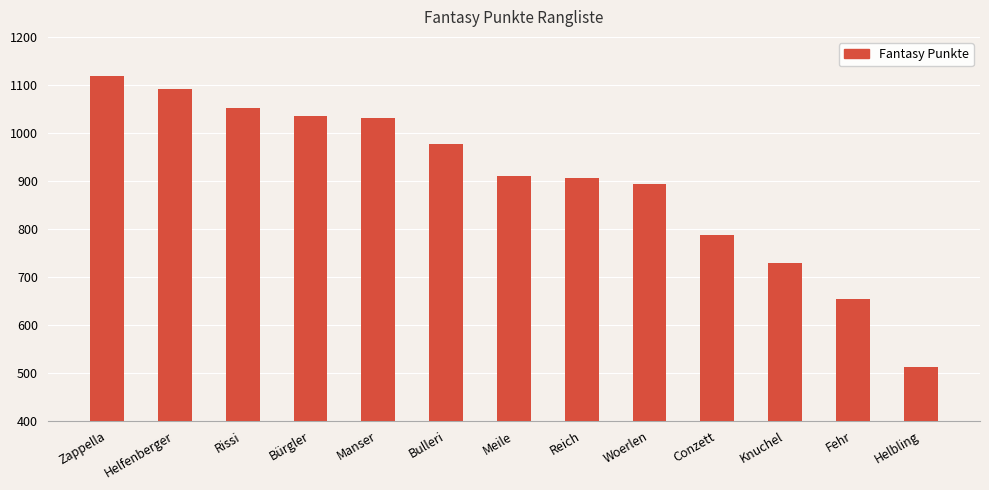

Which has a higher value, Meile or Fehr?

Meile